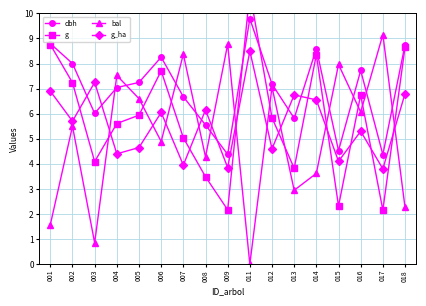

How many intersections are there between dbh and g?

2